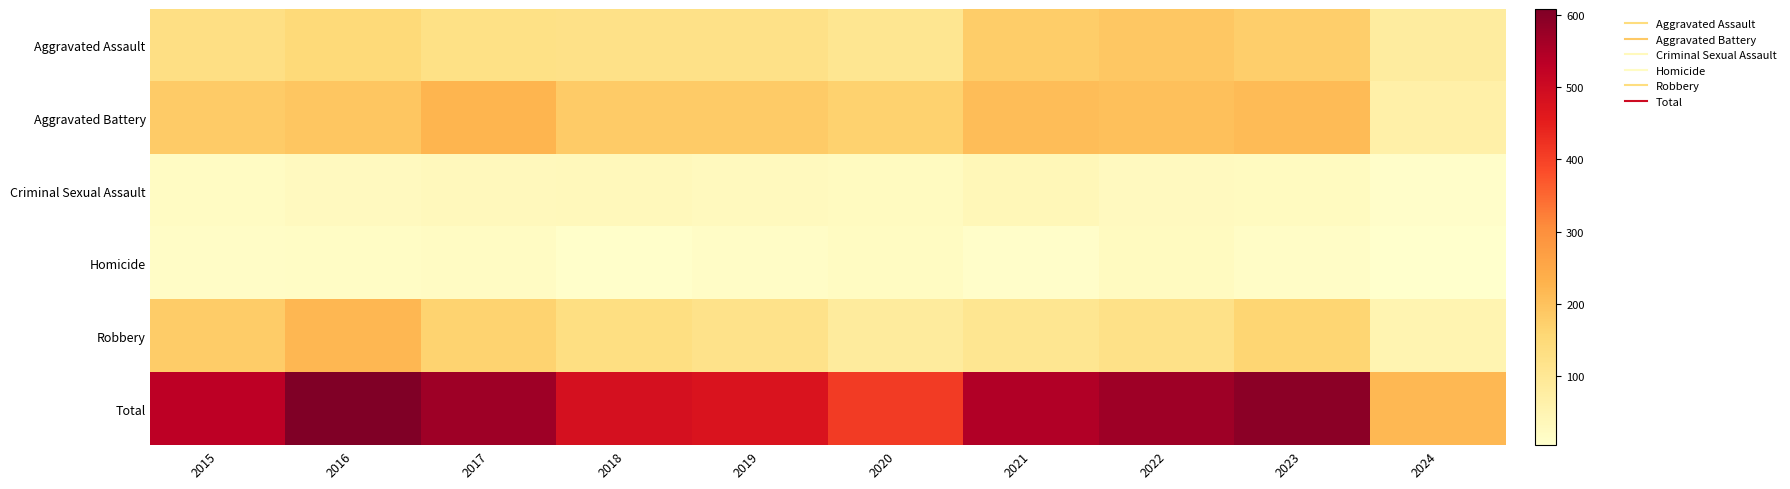

How many distinct data groups are displayed?

6